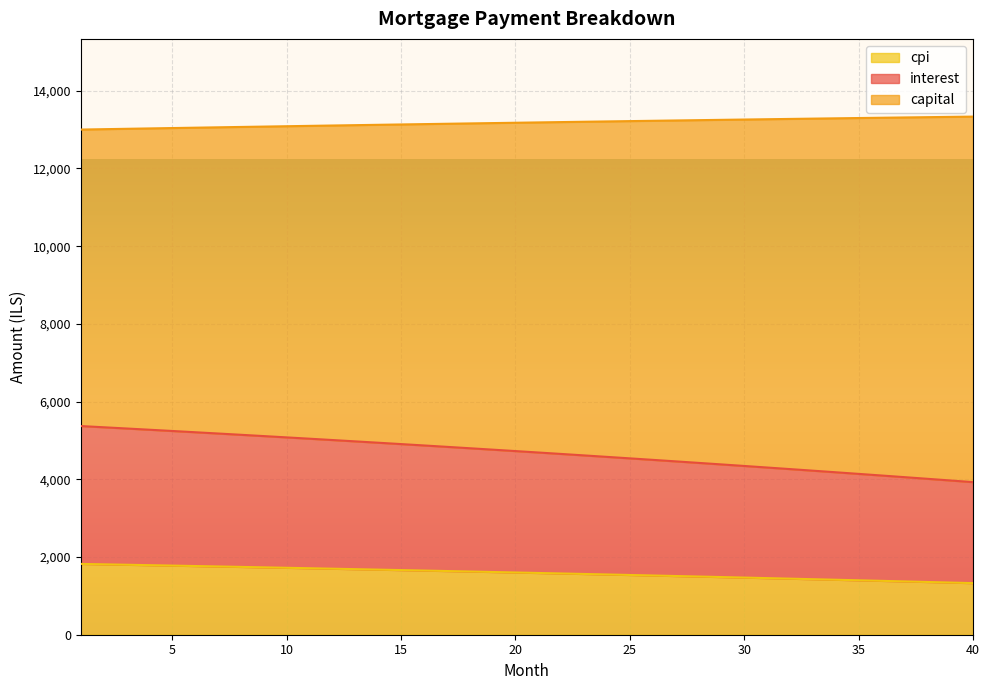

What is the minimum value for cpi?

1328.2